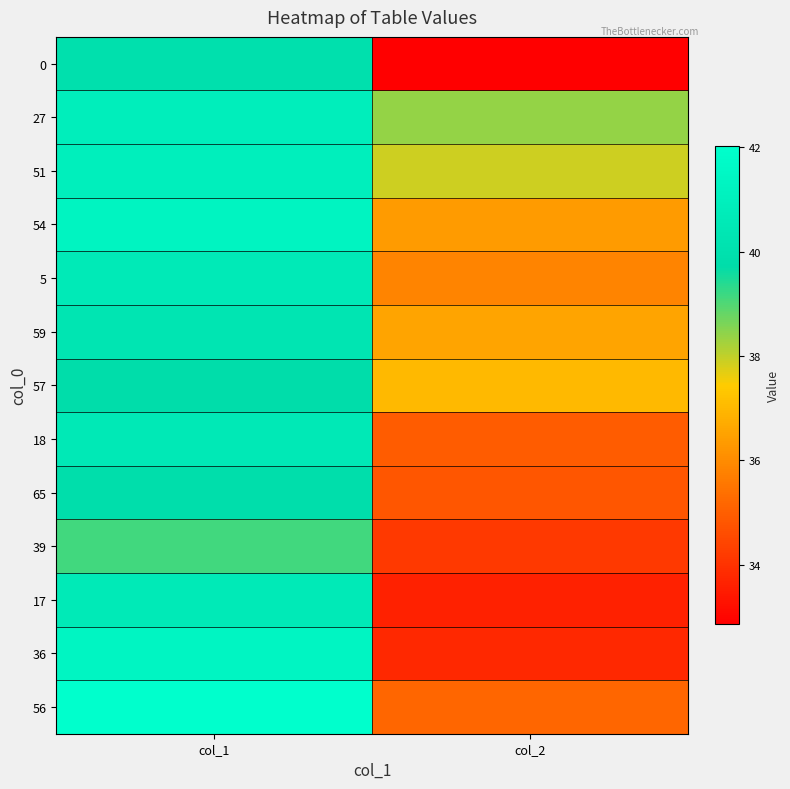

What is the minimum value shown in the chart?

32.9